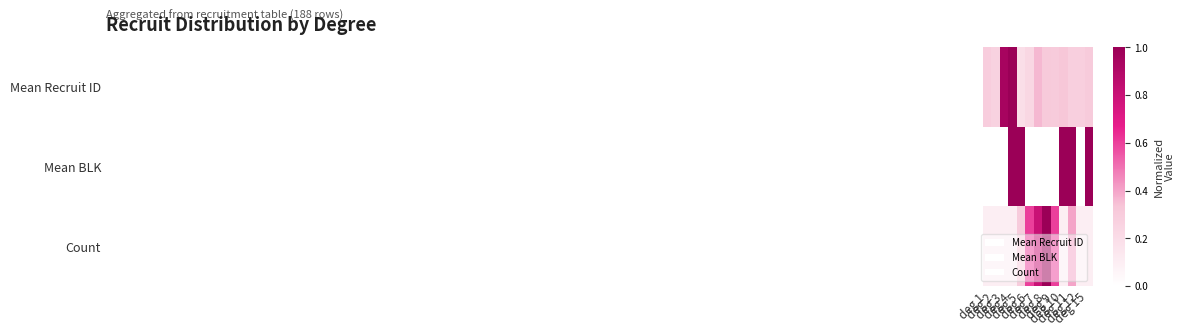

Reading left to right, list all the values displayed in this chart.

Mean Recruit ID: deg 1=0.3	deg 2=0.3	deg 3=0.9	deg 4=1.0	deg 5=0.2	deg 6=0.2	deg 7=0.4	deg 8=0.3	deg 9=0.3	deg 10=0.3	deg 11=0.3	deg 12=0.3	deg 15=0.3
Mean BLK: deg 1=0.0	deg 2=0.0	deg 3=0.0	deg 4=1.0	deg 5=1.0	deg 6=0.0	deg 7=0.0	deg 8=0.0	deg 9=0.0	deg 10=1.0	deg 11=1.0	deg 12=0.0	deg 15=1.0
Count: deg 1=0.1	deg 2=0.1	deg 3=0.1	deg 4=0.1	deg 5=0.3	deg 6=0.6	deg 7=0.8	deg 8=1.0	deg 9=0.6	deg 10=0.1	deg 11=0.4	deg 12=0.1	deg 15=0.1